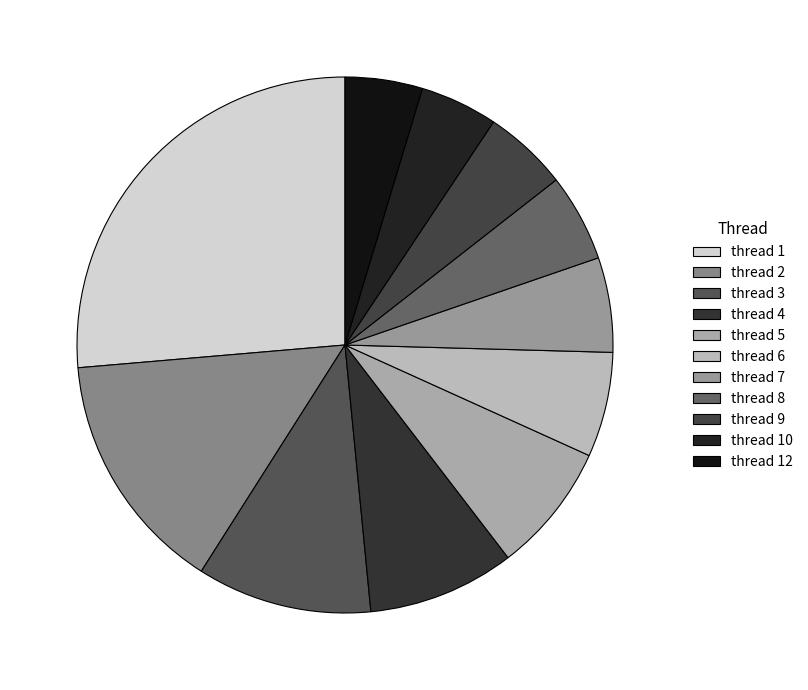

Is it true that thread 12 is 5% of the pie?

True